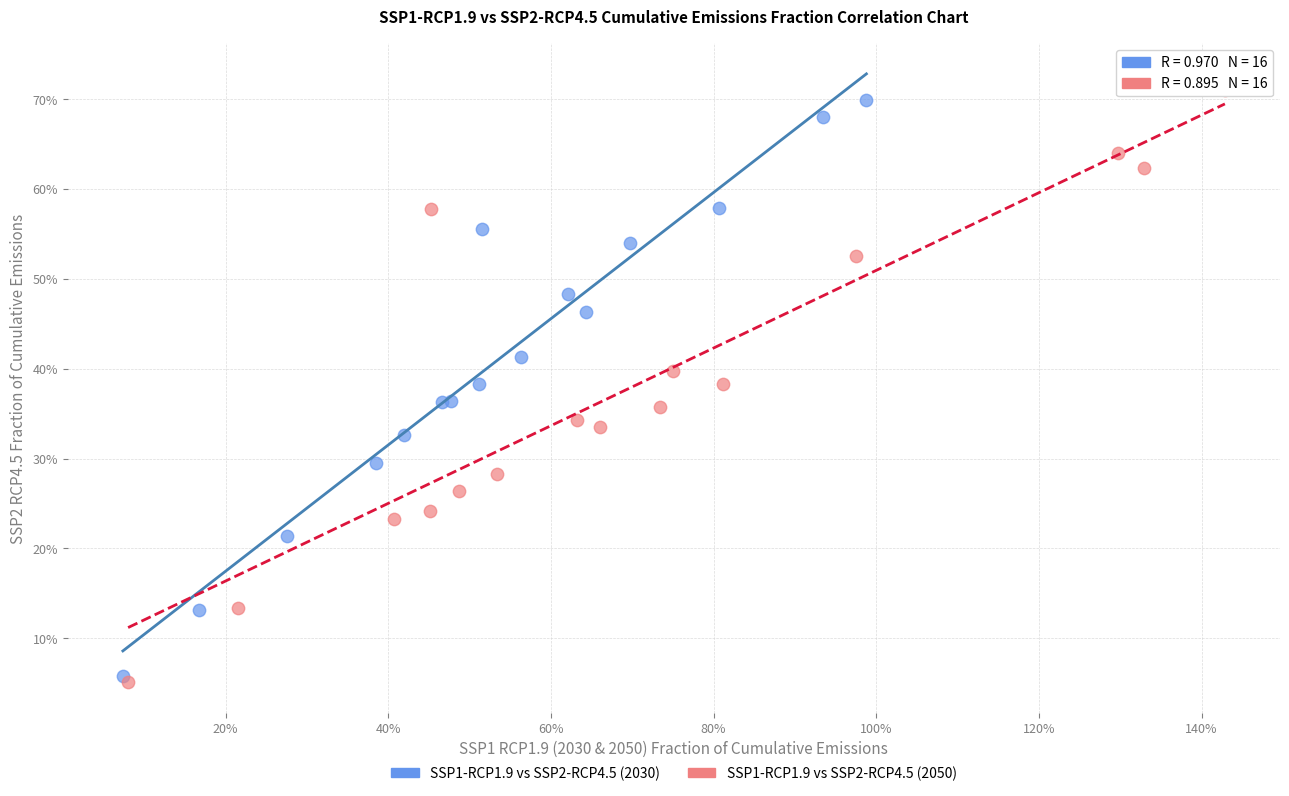

What are all the series names shown in the legend?

SSP1-RCP1.9 vs SSP2-RCP4.5 (2030), SSP1-RCP1.9 vs SSP2-RCP4.5 (2050)